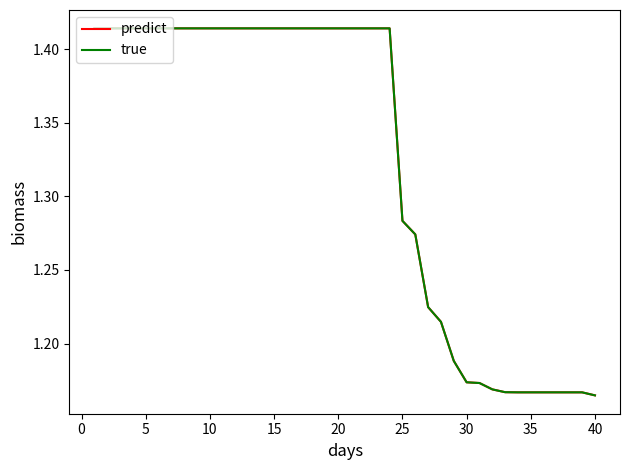

Rank the series by their maximum value, from lowest to highest.

predict, true